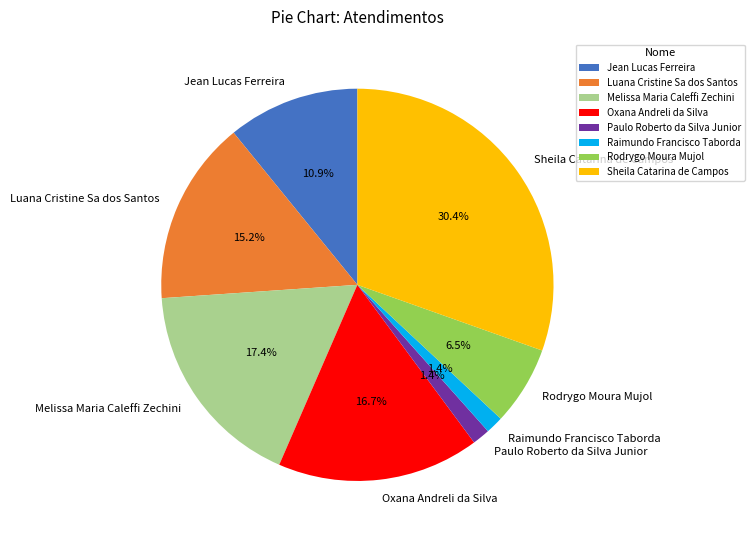

To the nearest percent, what portion does Oxana Andreli da Silva represent?

17%